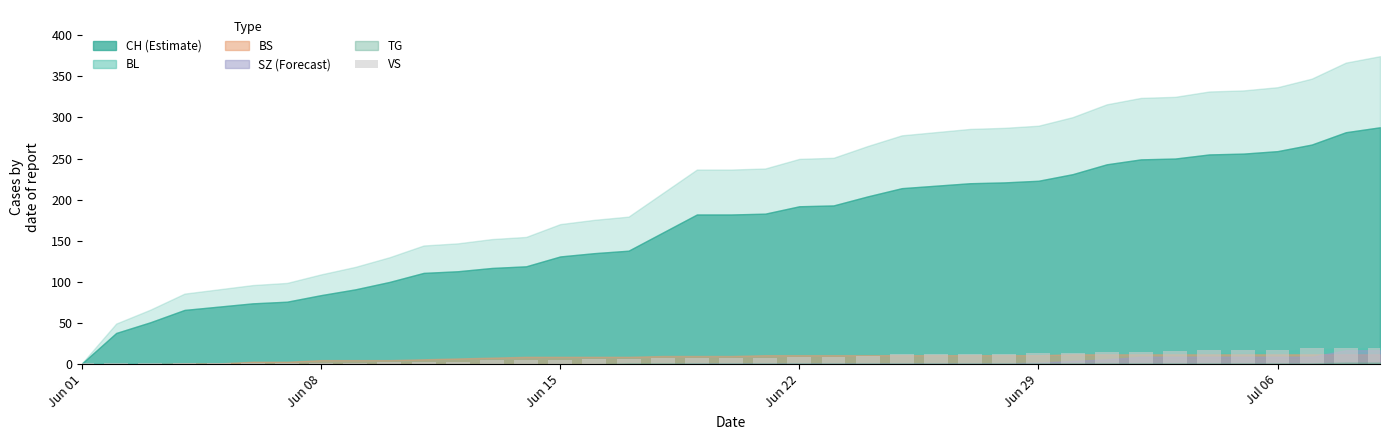

What is the sum of all values?

346